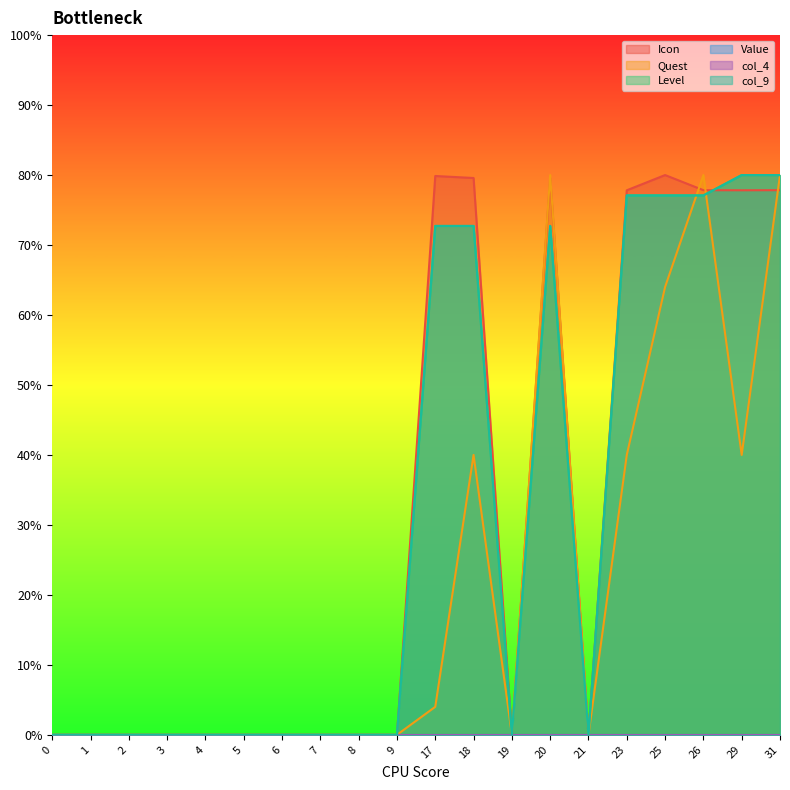

The Level series shows -25.0 at 21. True or false?

False